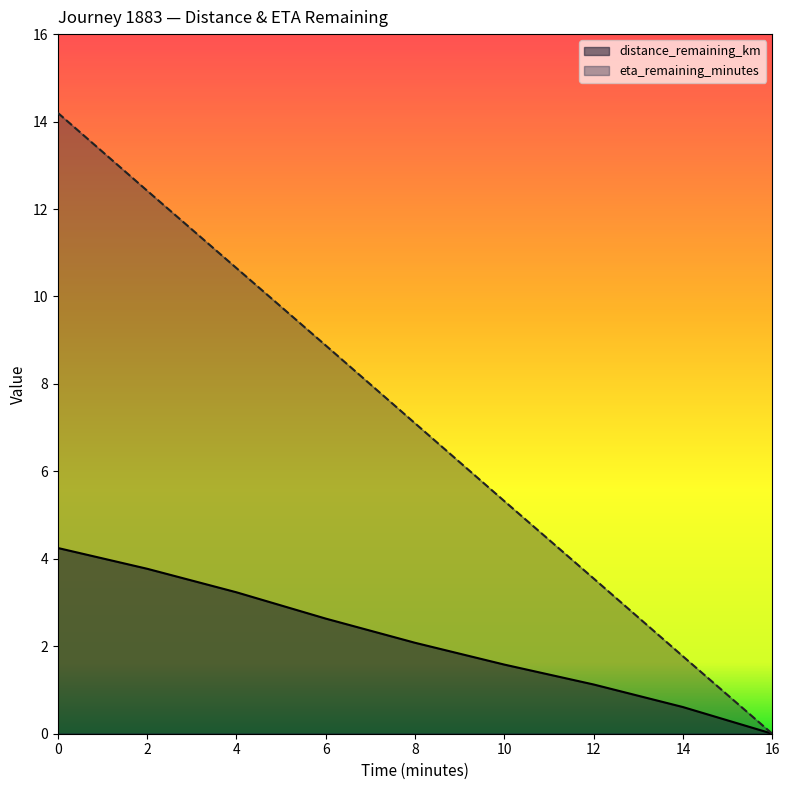

What is the average value of the eta_remaining_minutes series?

7.1